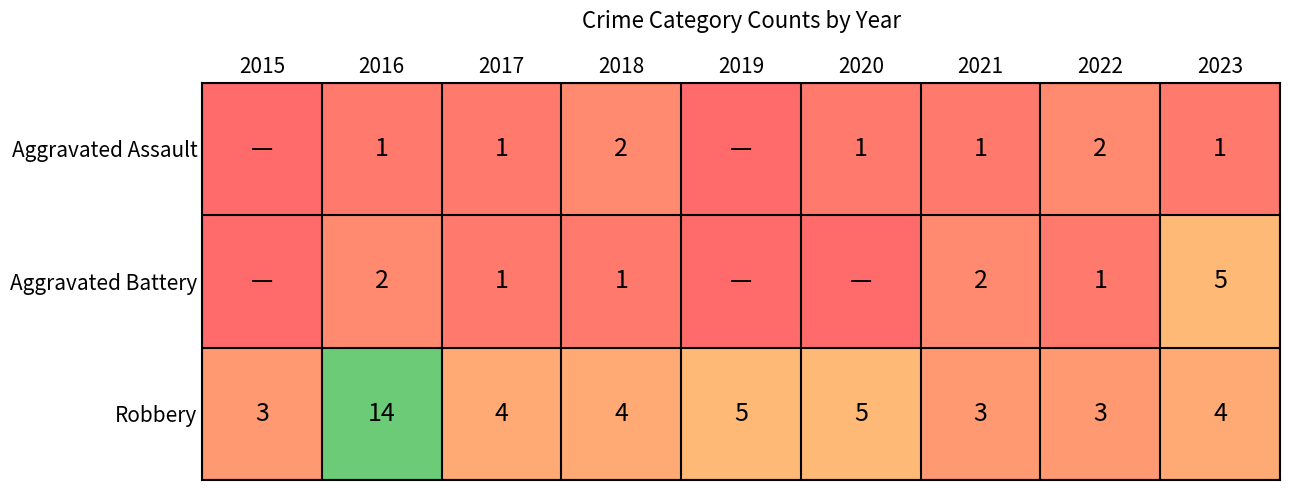

Is the value of Aggravated Assault at 2022 greater than the value of Robbery at 2018?

No